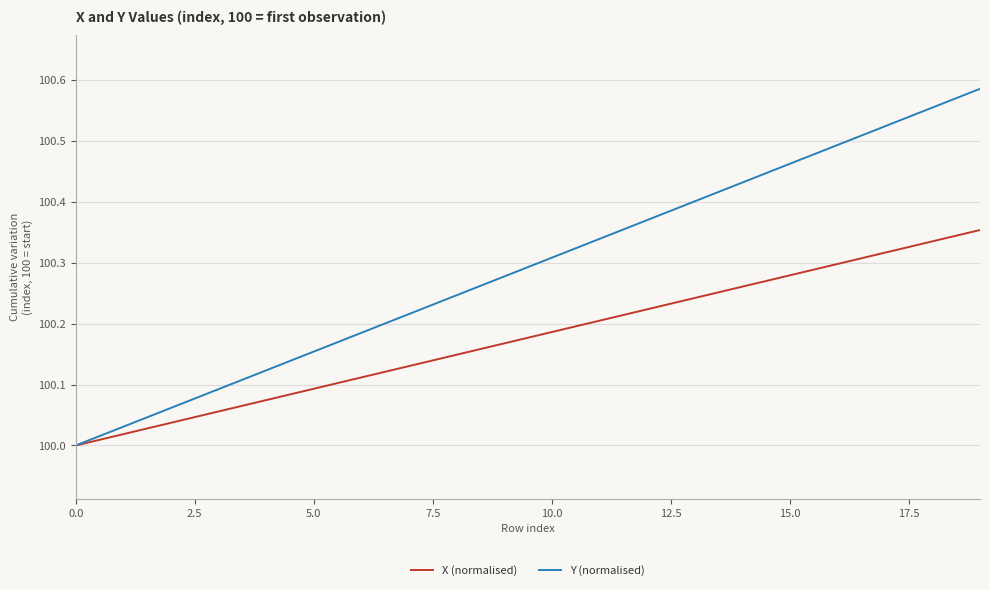

Which series has the largest total across all categories?

Y (normalised)